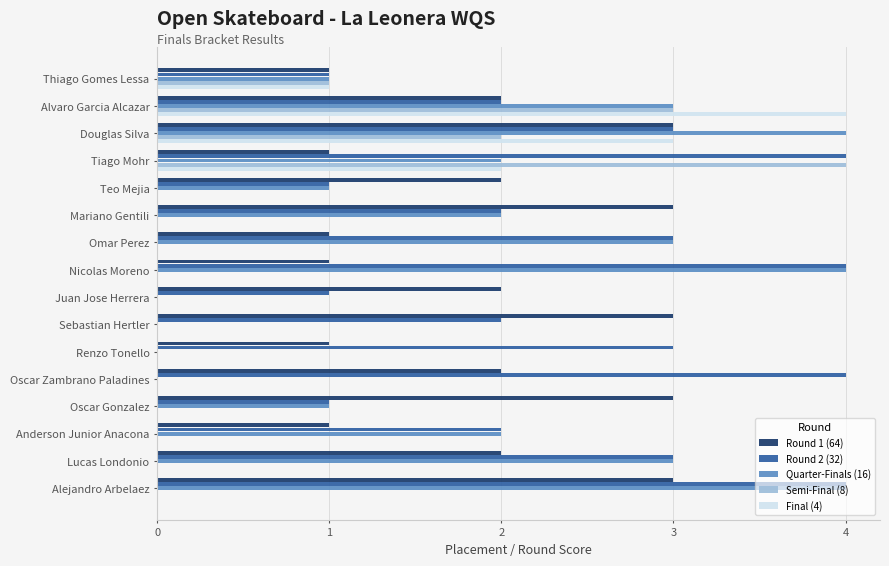

Count the Final (4) values in the range 0 to 1.

13